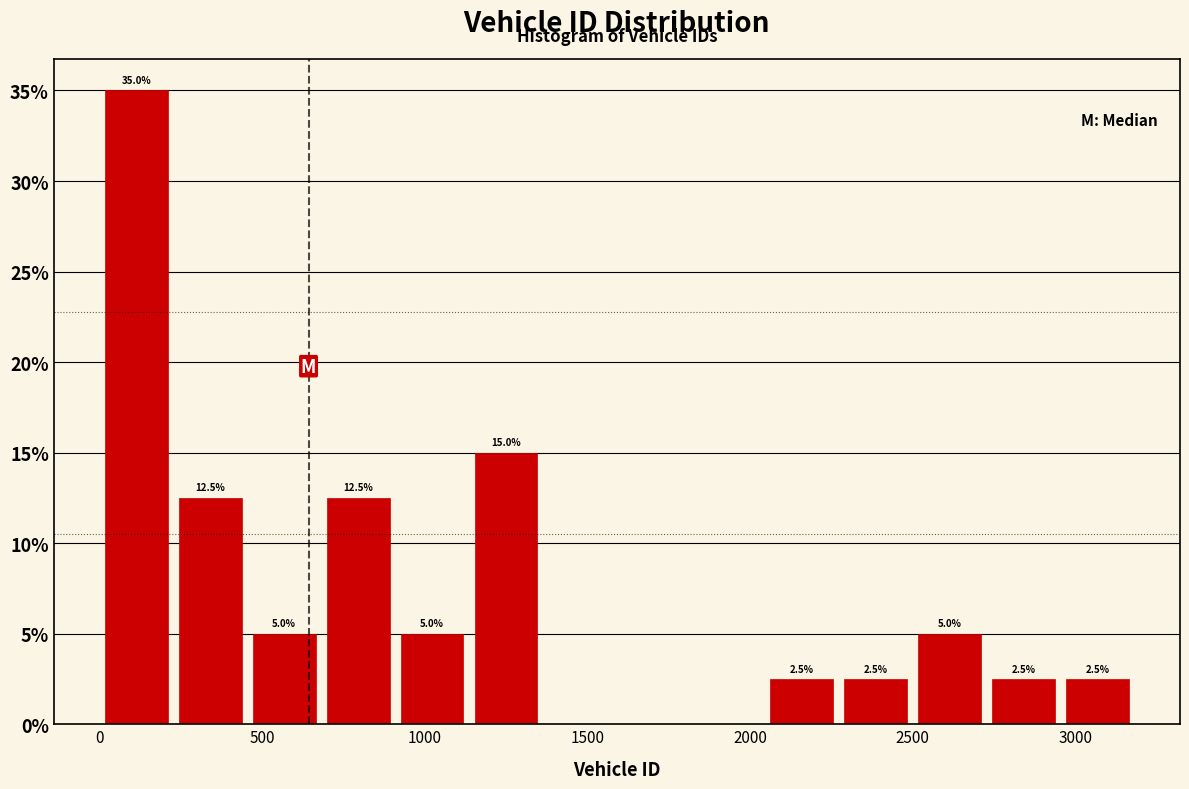

Which range on the x-axis has the tallest bar?

0 to 250